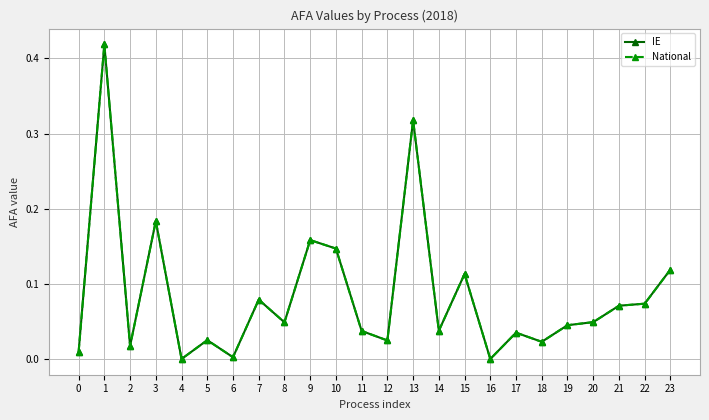

Which series has the largest total across all categories?

IE